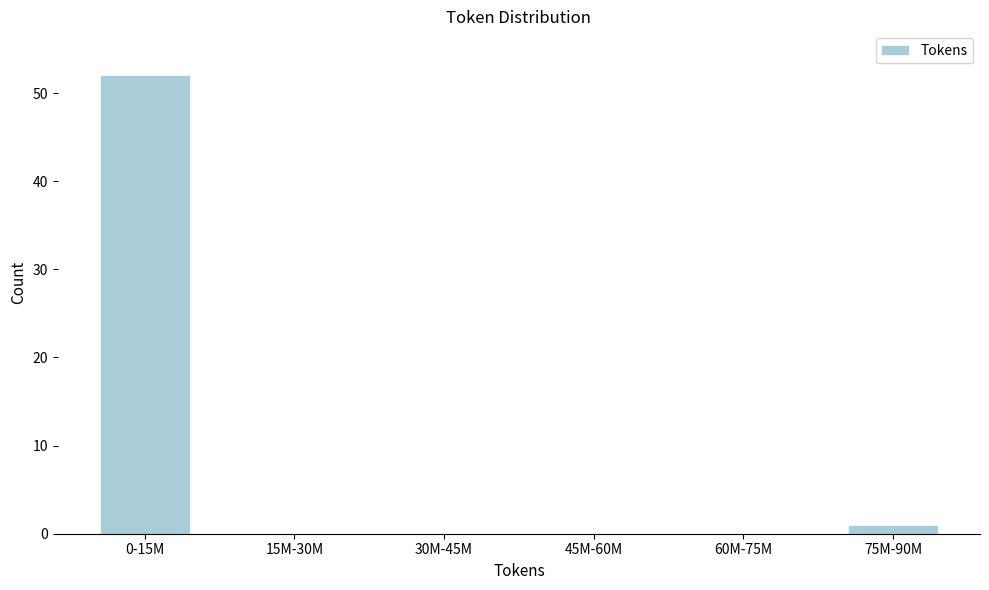

Reading right to left, list all the values displayed in this chart.

75M-90M=1	60M-75M=0	45M-60M=0	30M-45M=0	15M-30M=0	0-15M=52